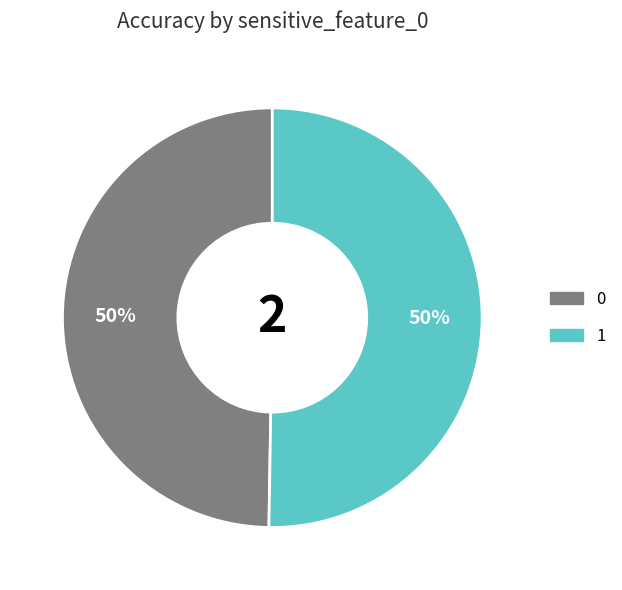

How many segments does this pie chart have?

2